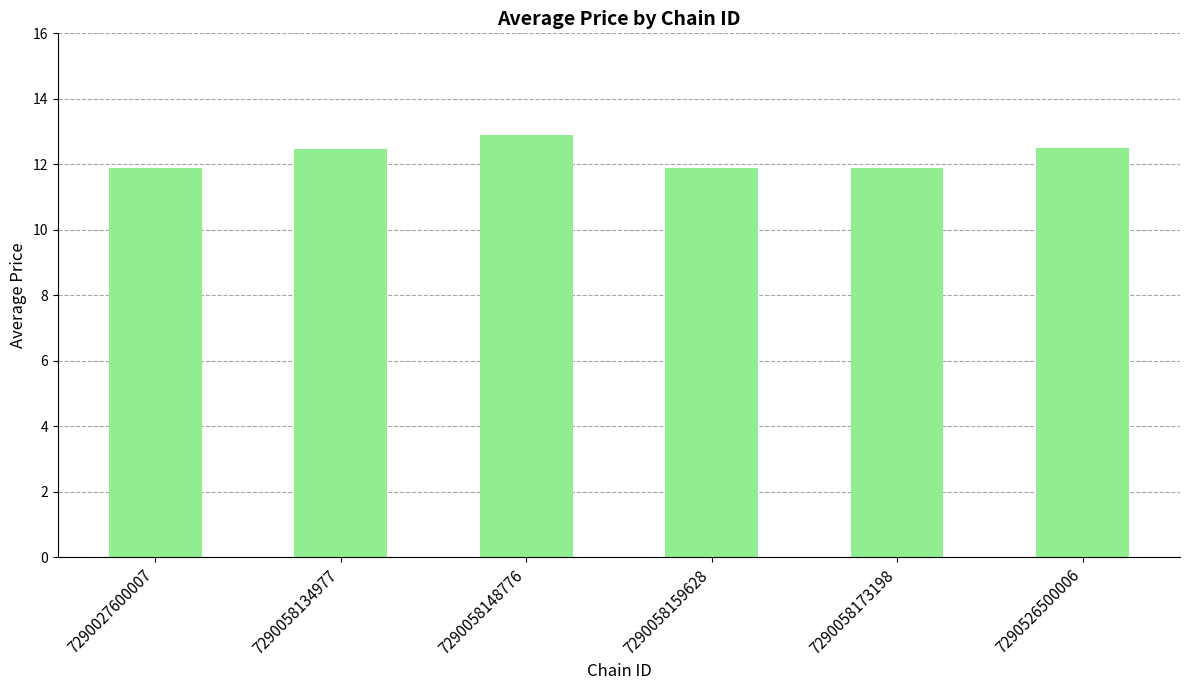

Reading left to right, what are all the values shown in this chart?

11.9	12.5	12.9	11.9	11.9	12.5